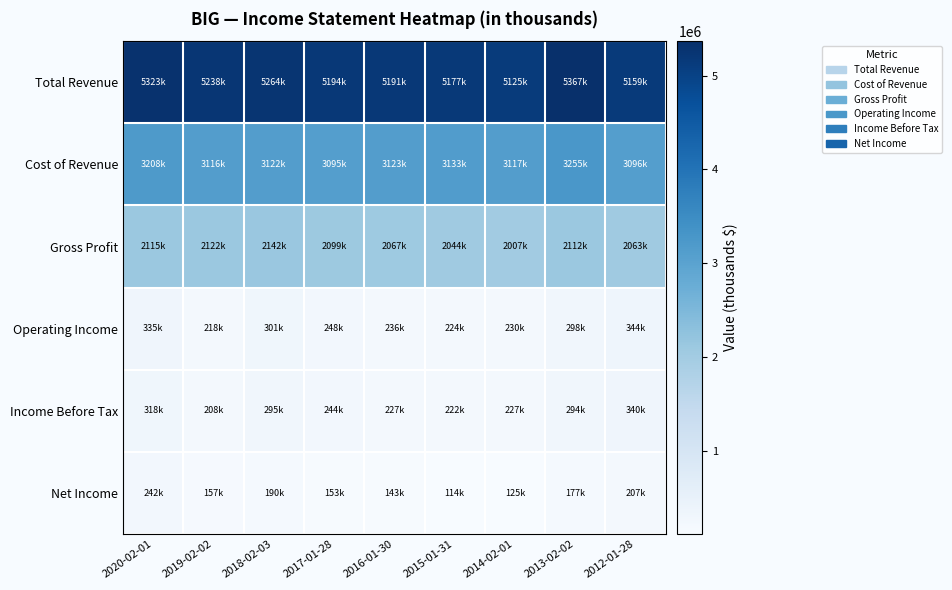

Which series has the largest range (max minus min)?

Total Revenue